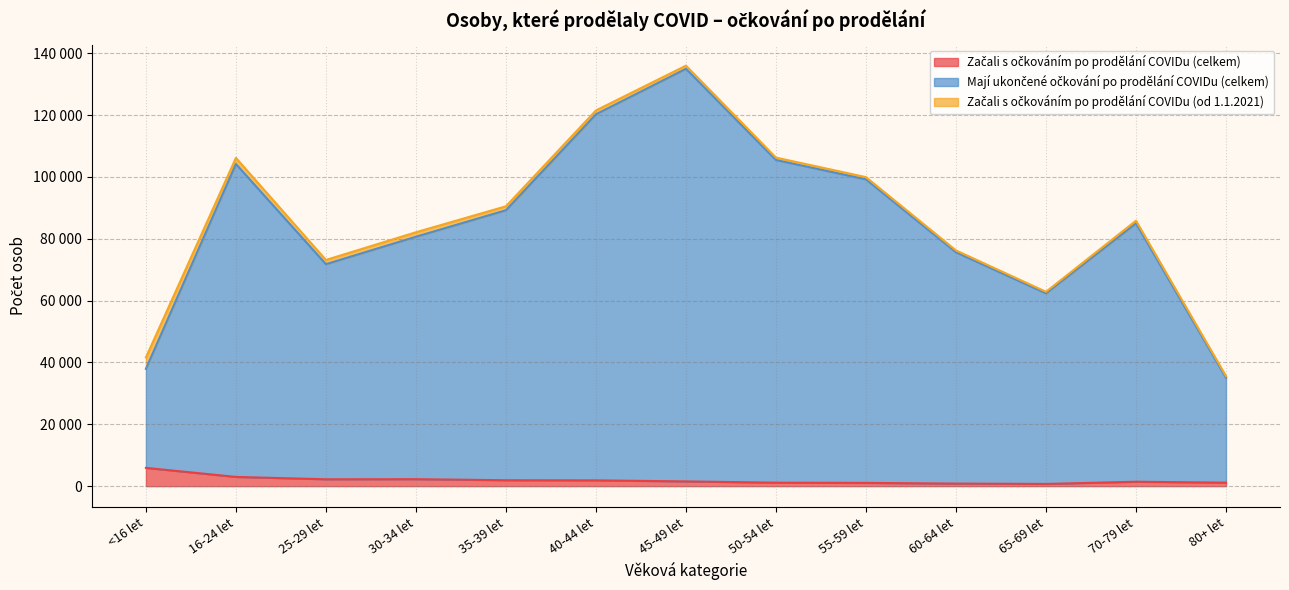

What is the smallest value displayed?

716